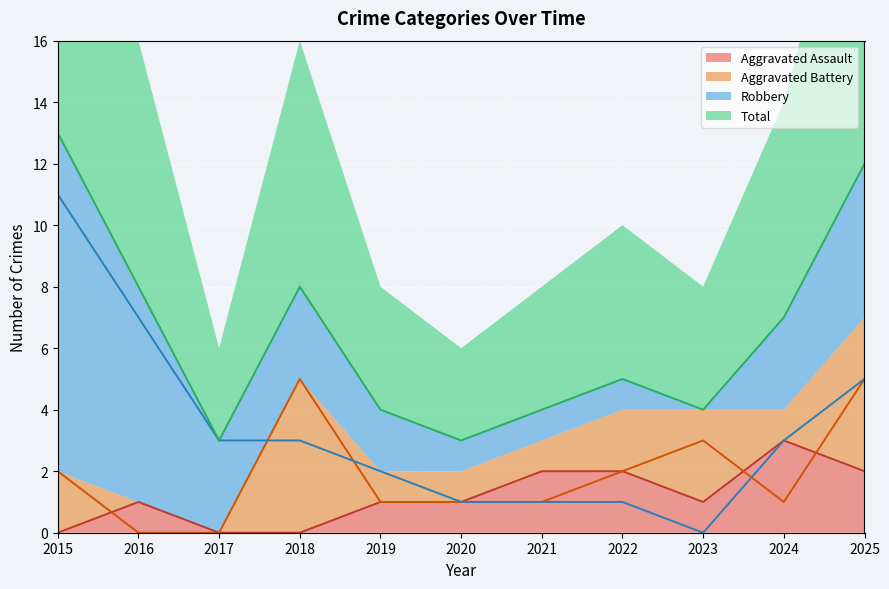

How many data points in Total are above 5?

5